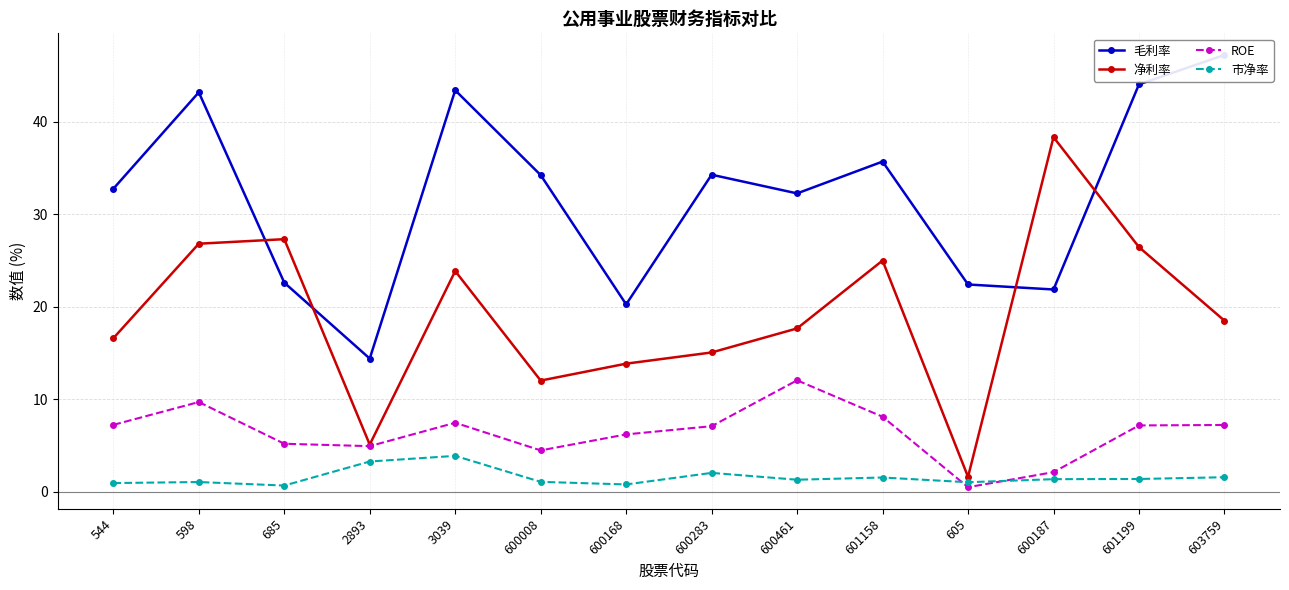

True or false: 净利率 and 市净率 intersect in this chart.

False